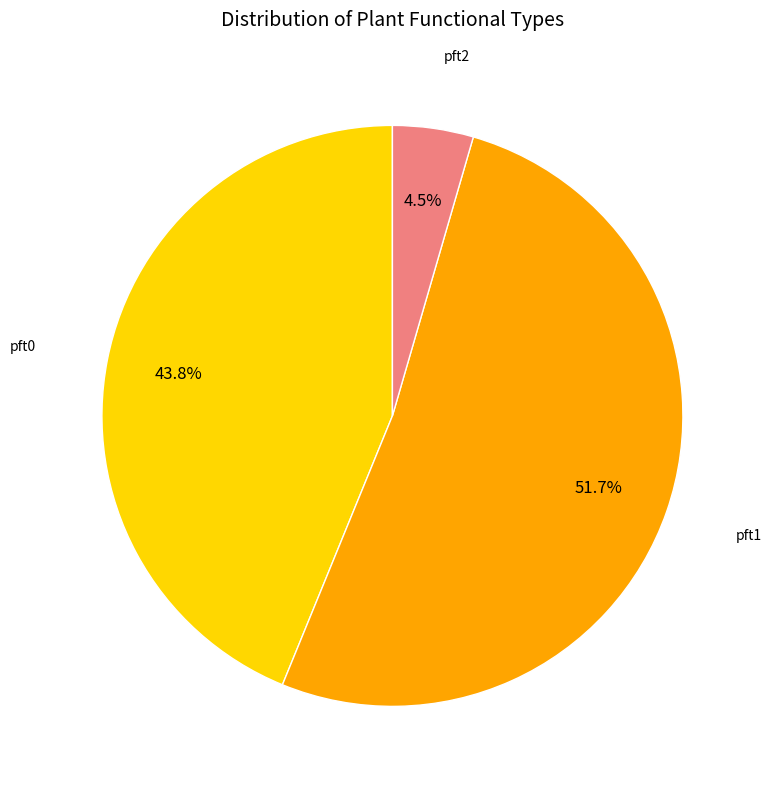

Which has a higher value, pft1 or pft2?

pft1